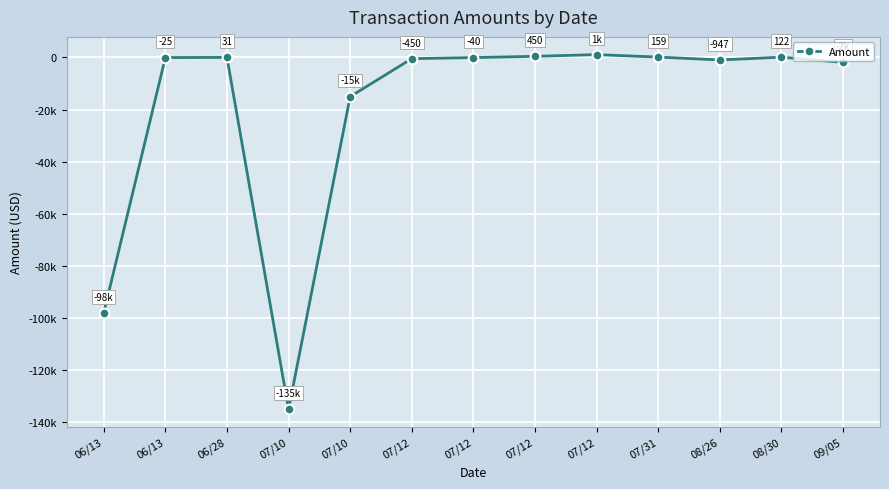

Is this an area chart (filled region under the line)?

No